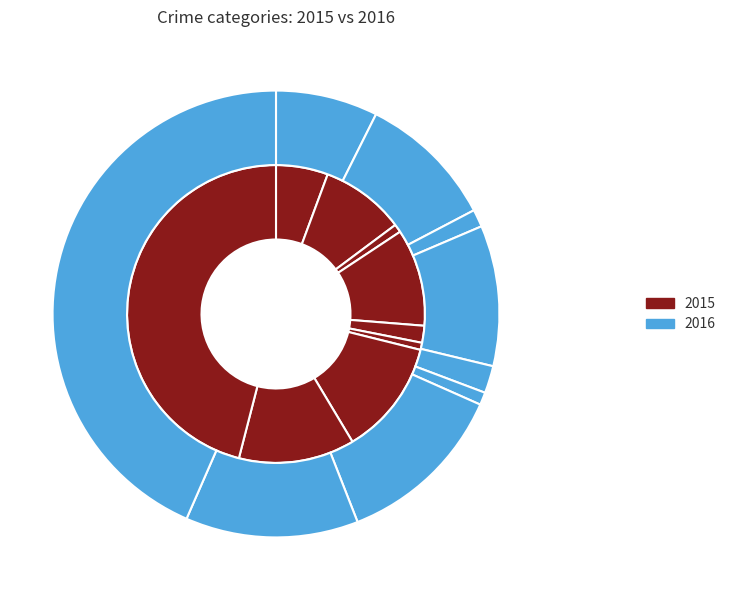

To the nearest percent, what portion does Homicide represent?

1%